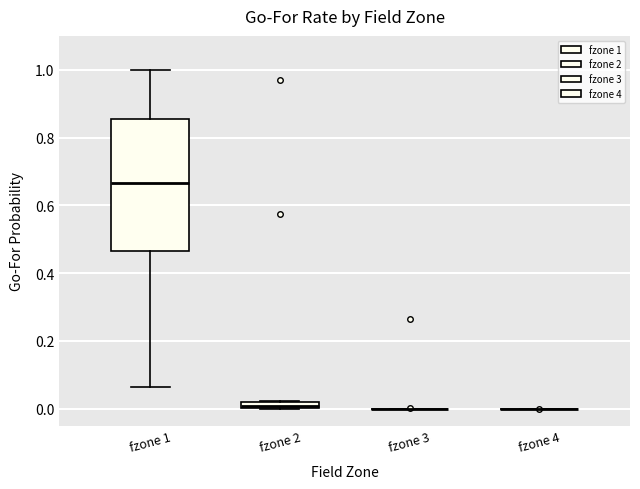

Which box is the tallest, from its lower edge to its upper edge?

fzone 1